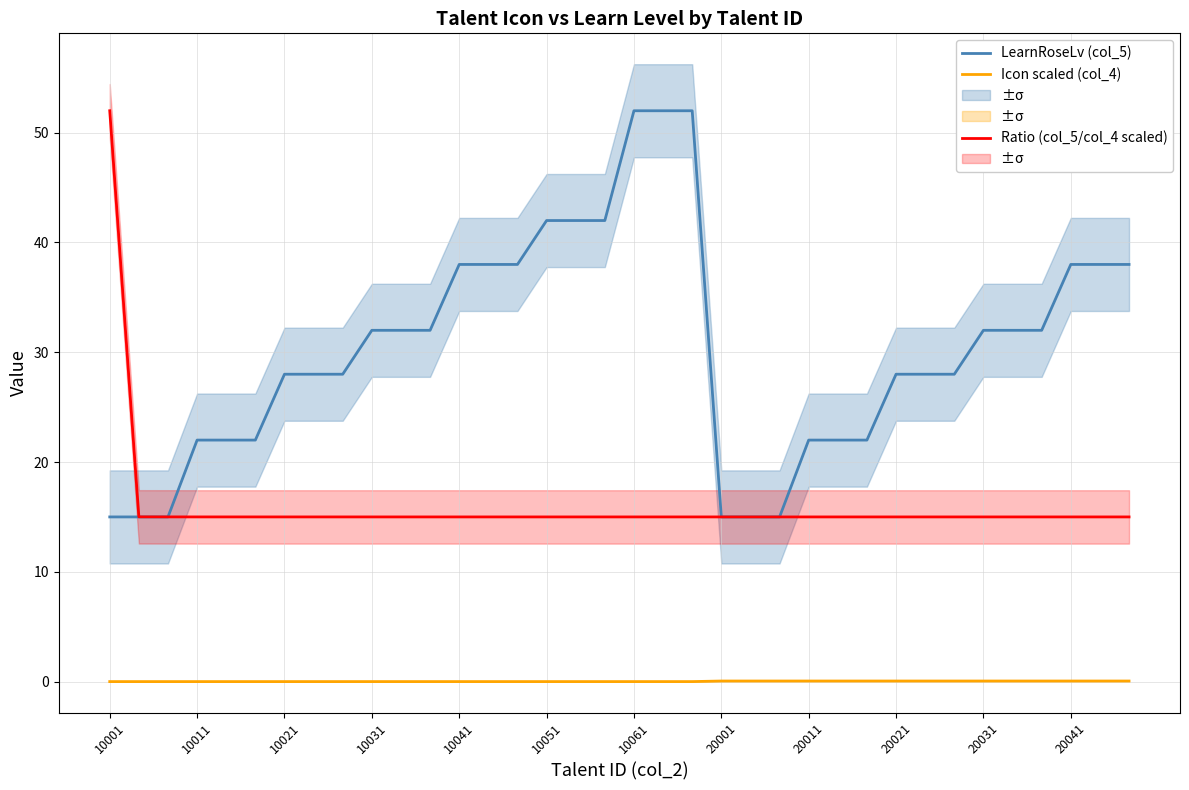

True or false: Ratio (col_5/col_4 scaled) has more than 0 interior local peaks.

True